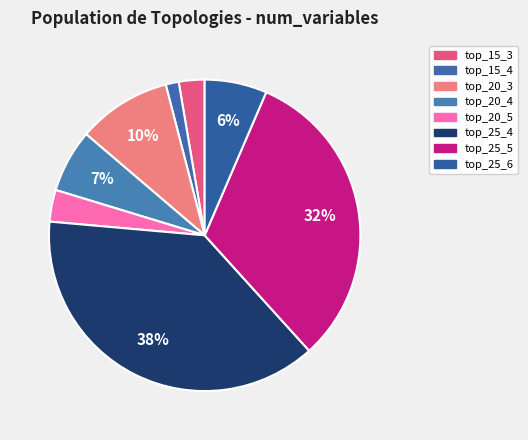

Is there a majority slice in this chart?

No